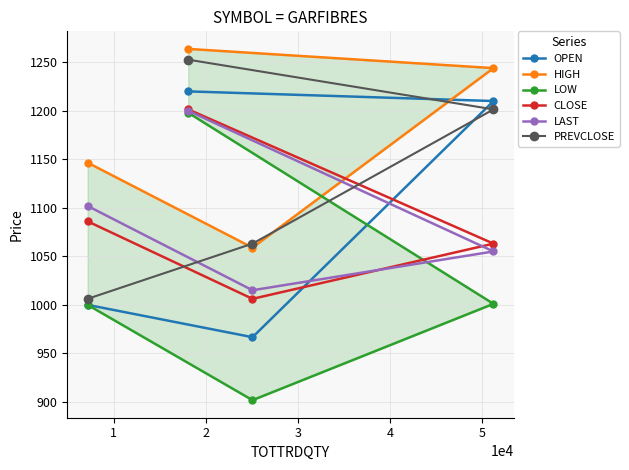

How many series are shown in this chart?

6